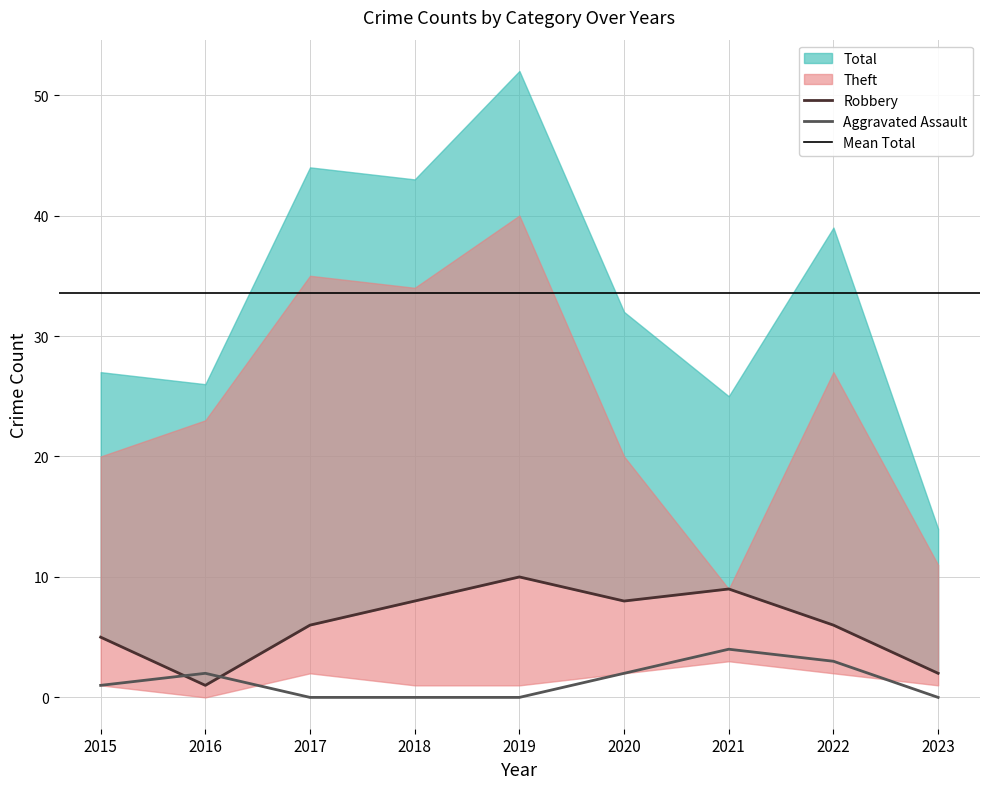

What is the approximate value of Theft at 2015, to the nearest 5?

20